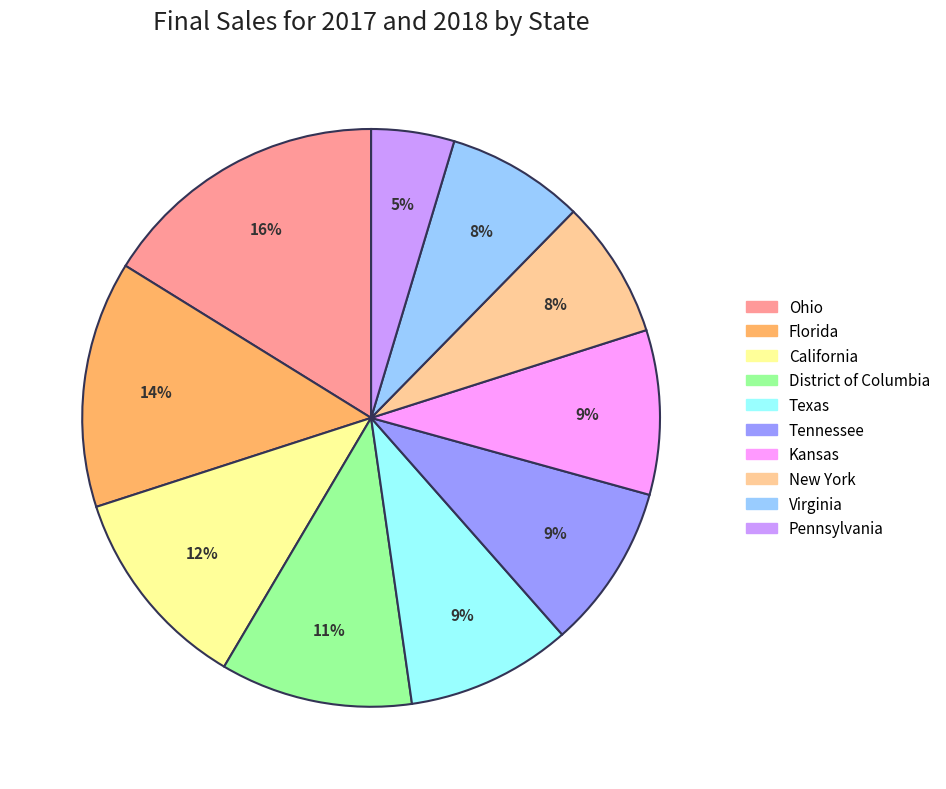

Does any single category account for the majority?

No